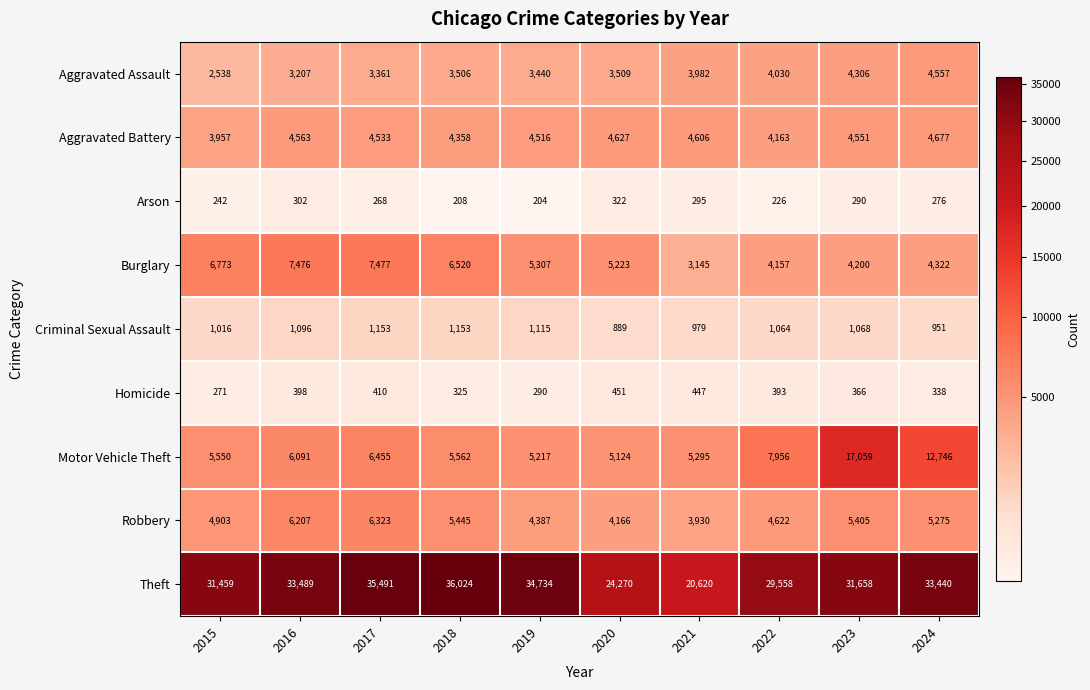

Read the Criminal Sexual Assault value at 2022, to the nearest 5.

1065